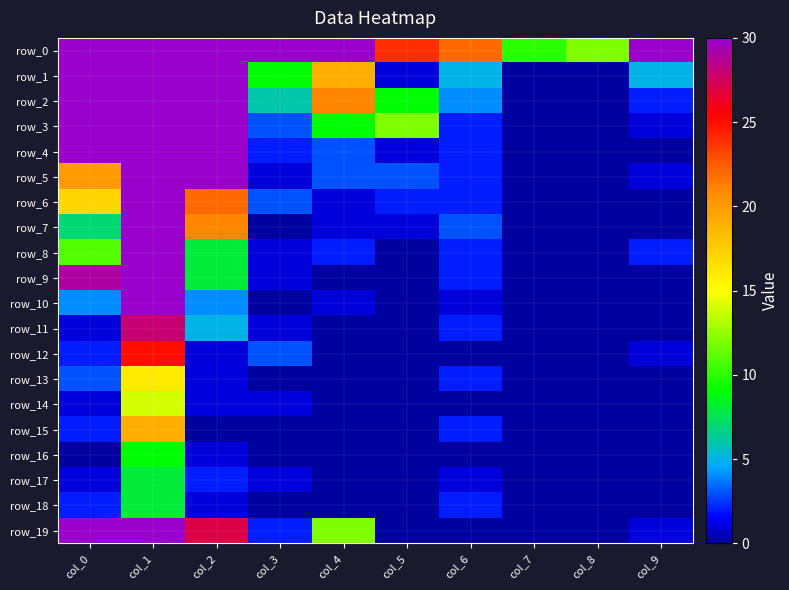

What is the difference between the maximum and second lowest values in the row_2 series?

30